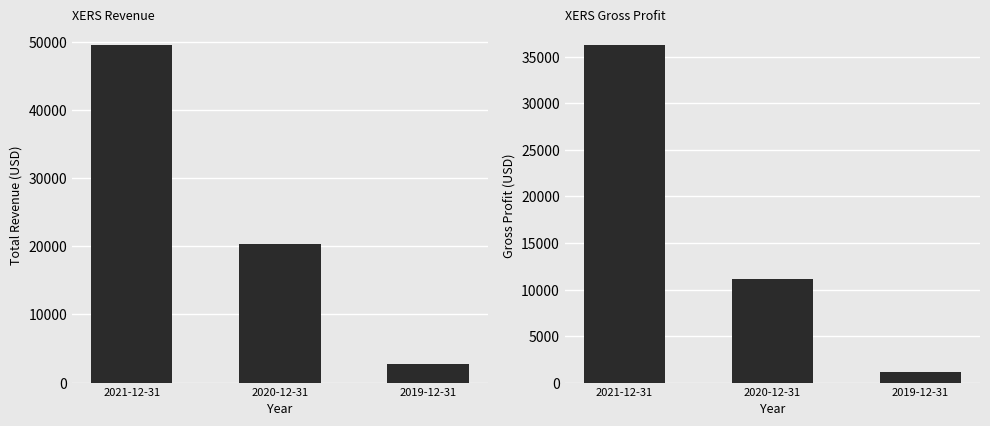

At which category does the chart reach its minimum across all series?

2019-12-31